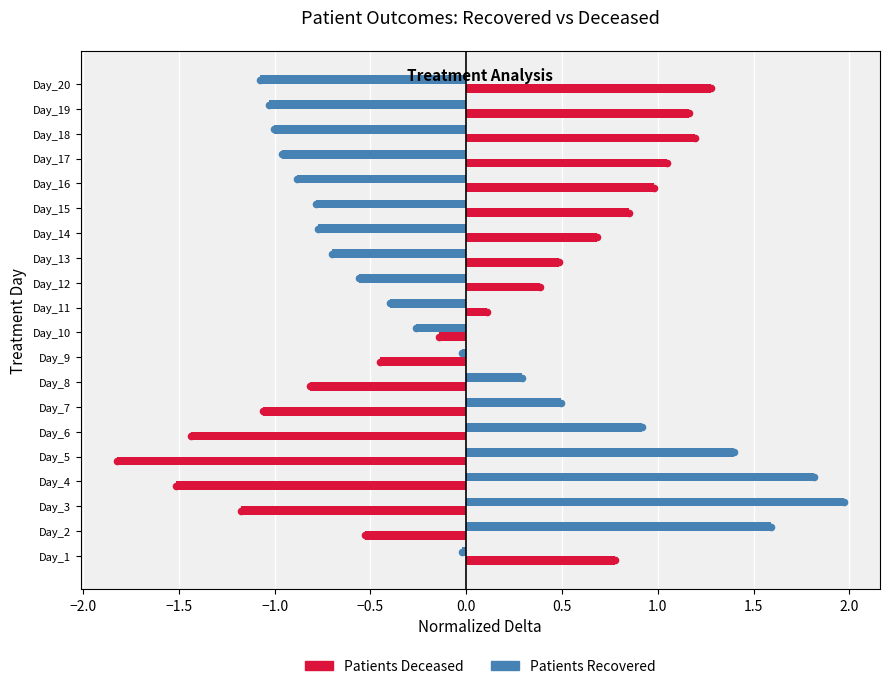

Which series contains the lowest Y value?

Patients Deceased